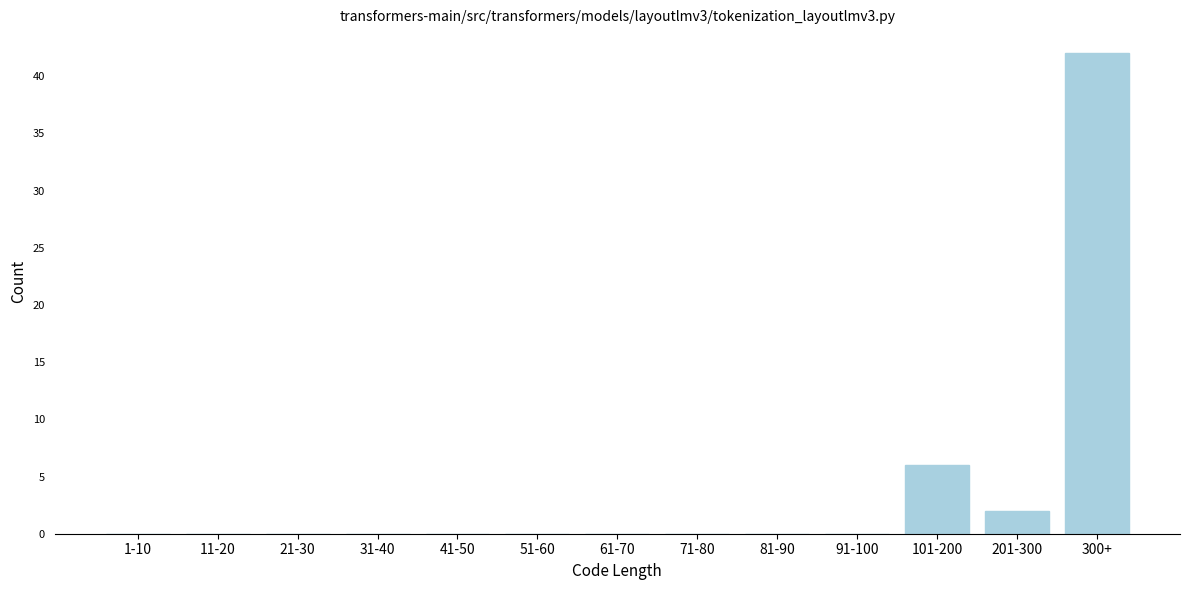

Reading left to right, what are all the values shown in this chart?

1-10=0	11-20=0	21-30=0	31-40=0	41-50=0	51-60=0	61-70=0	71-80=0	81-90=0	91-100=0	101-200=6	201-300=2	300+=42